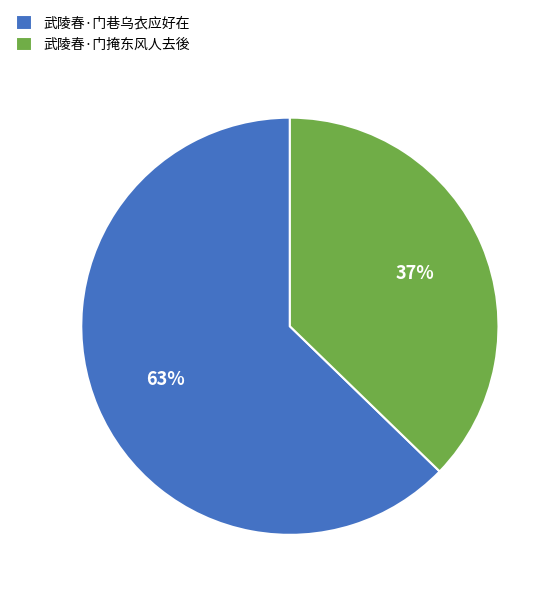

Do 武陵春·门掩东风人去後 and 武陵春·门巷乌衣应好在 together represent more than half of the pie?

Yes